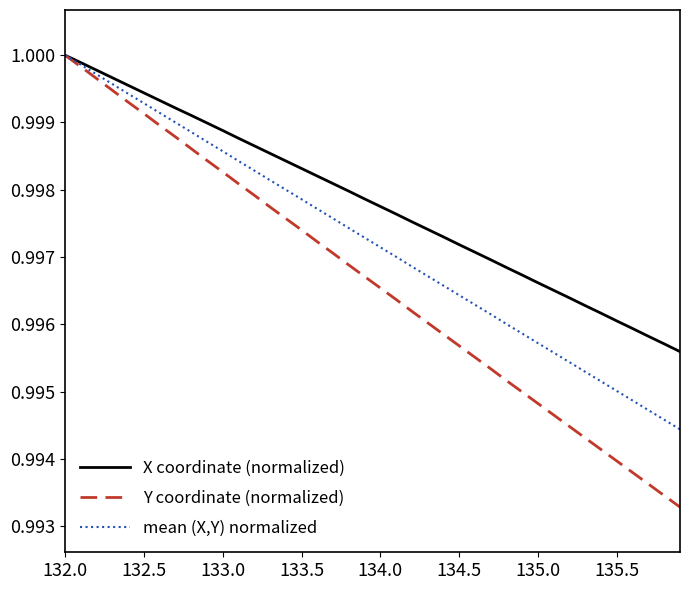

Which series has the widest spread of values?

Y coordinate (normalized)